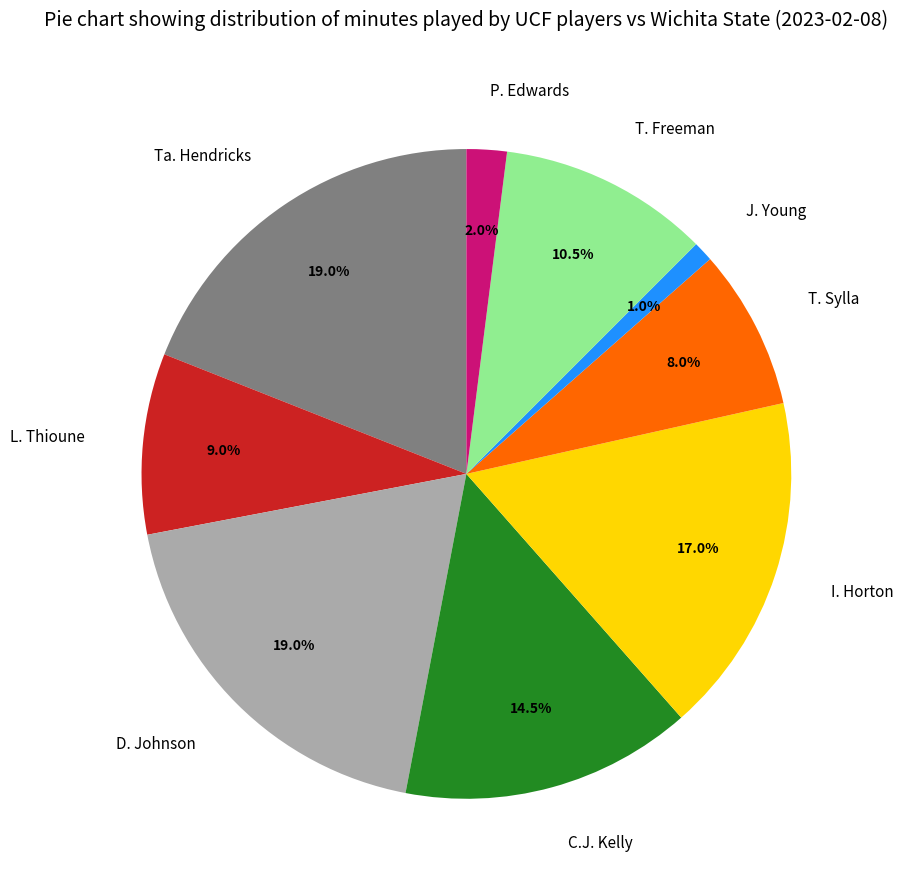

How many segments does this pie chart have?

9